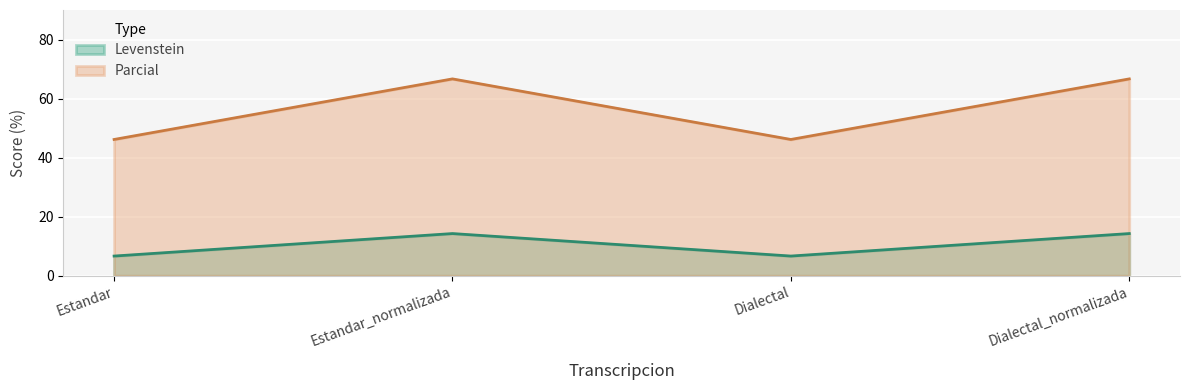

What is the highest value of the Parcial series?

66.7